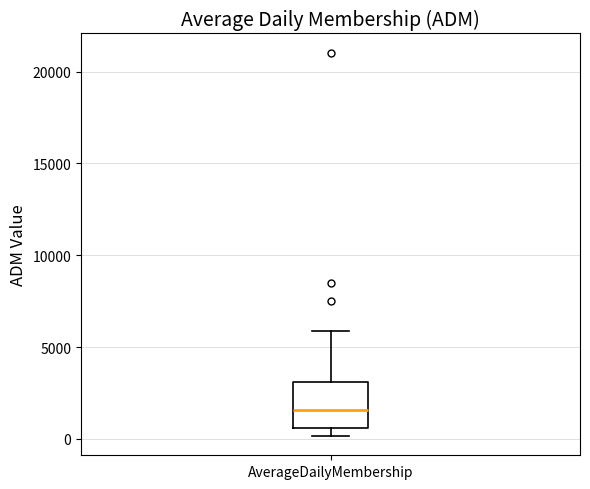

Where does the median line of the box for AverageDailyMembership sit on the y-axis? The values are not printed on the chart, so give them approximately, as read against the axis.

1500